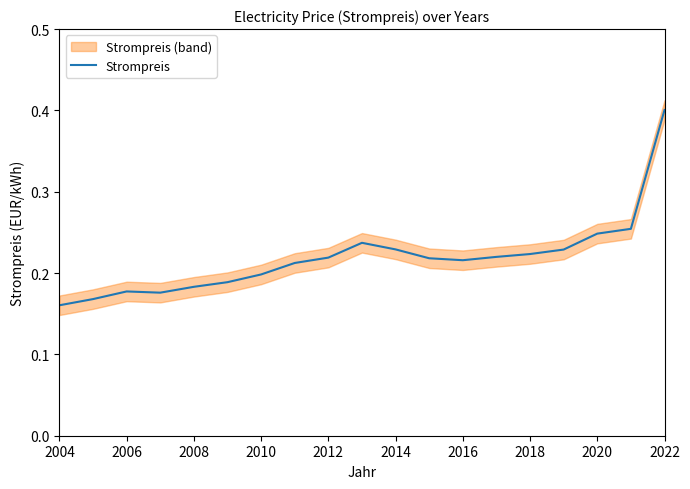

At which label does Strompreis reach its peak?

2022